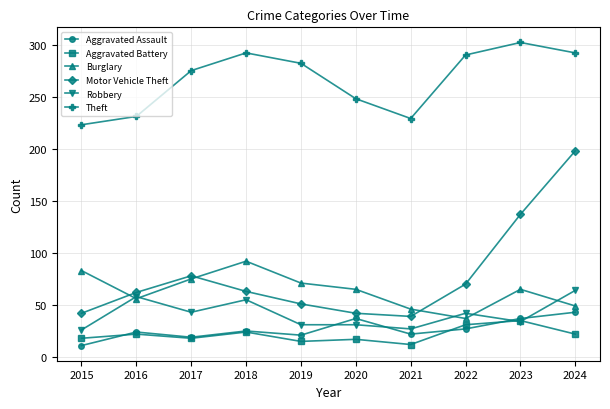

Rank the series by their maximum value, from lowest to highest.

Aggravated Battery, Aggravated Assault, Robbery, Burglary, Motor Vehicle Theft, Theft